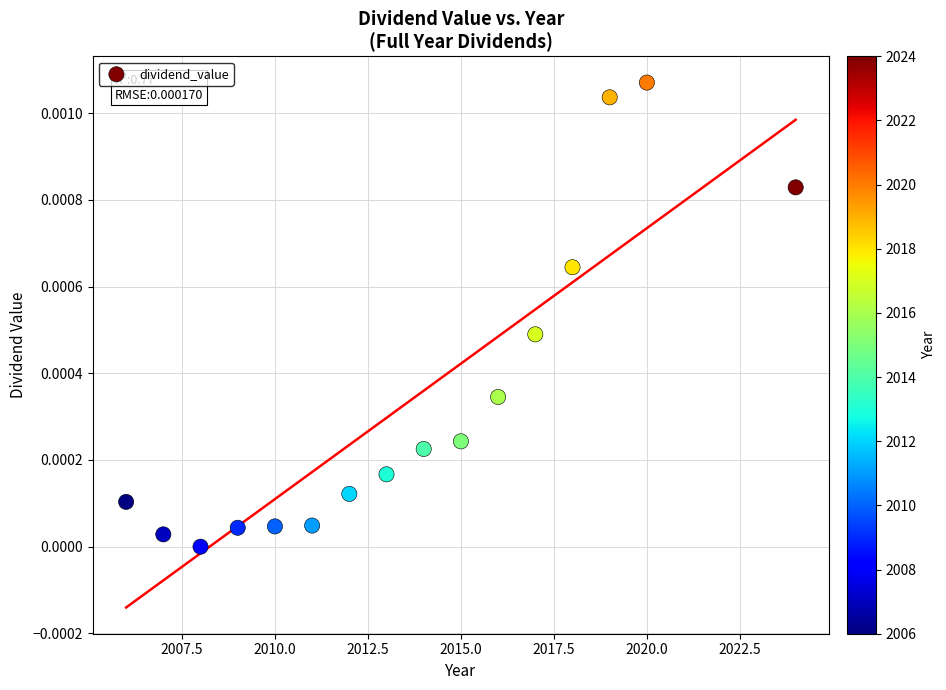

What is the range of X values (max minus min)?

18.0